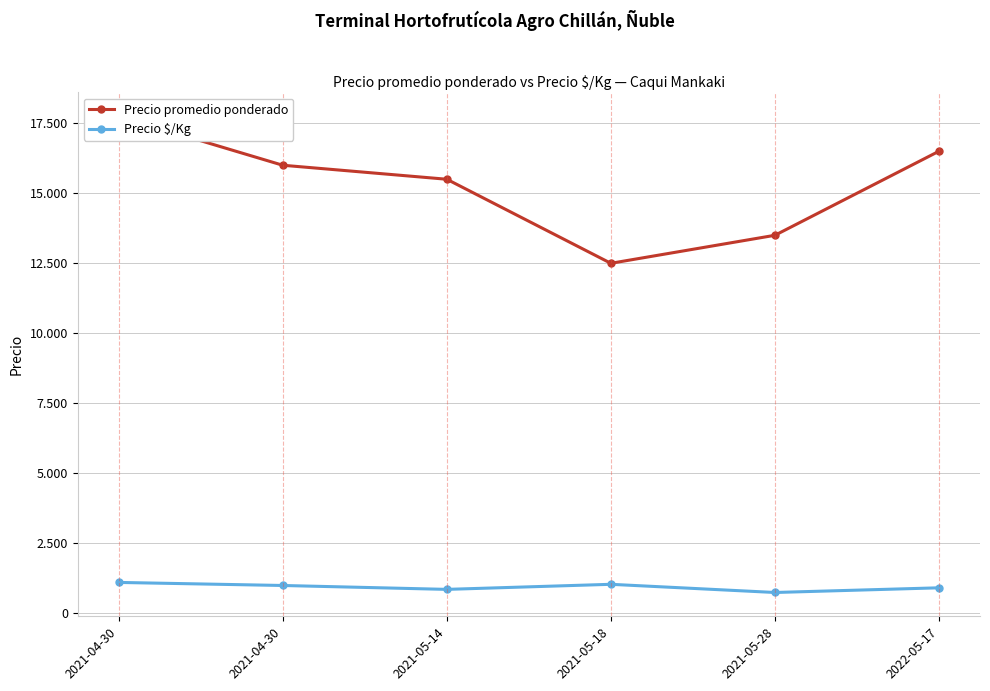

Which category has the highest value in the Precio $/Kg series?

2021-04-30